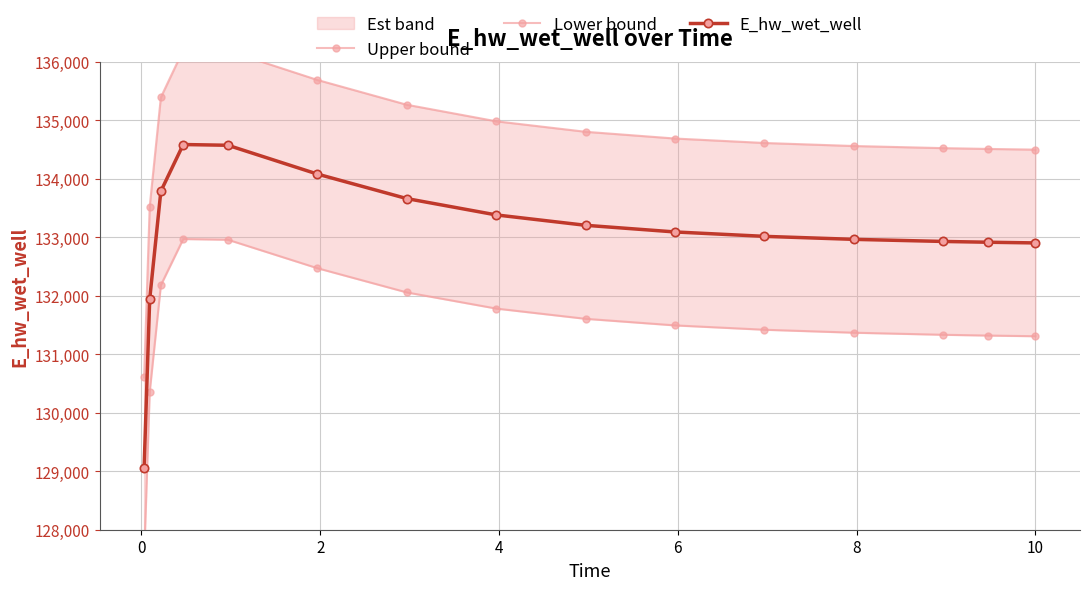

True or false: Lower bound has a value of 52033.3 at 10.

False